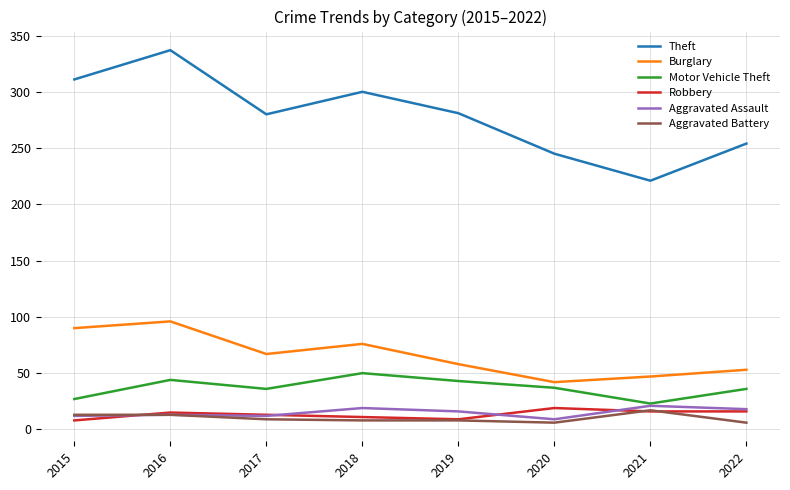

What are all the series names shown in the legend?

Theft, Burglary, Motor Vehicle Theft, Robbery, Aggravated Assault, Aggravated Battery